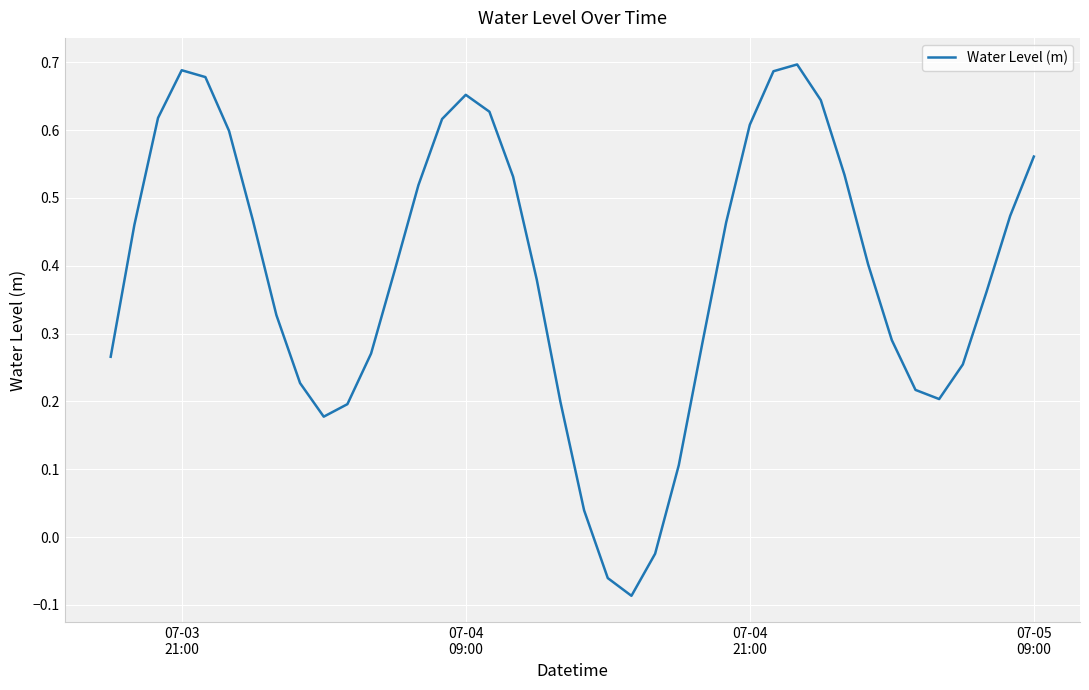

What is the difference between the maximum and minimum values?

0.8